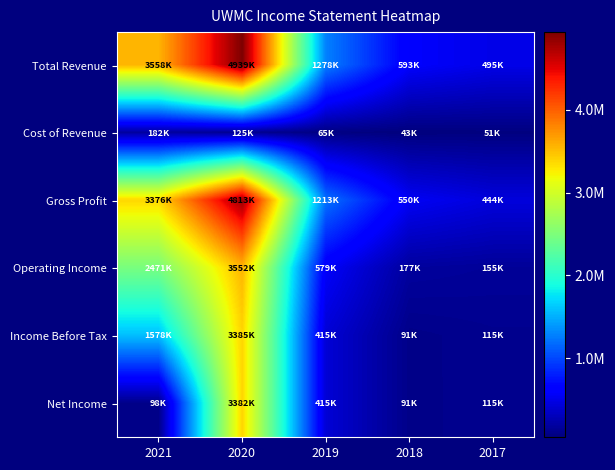

What is the minimum value shown in the chart?

43300